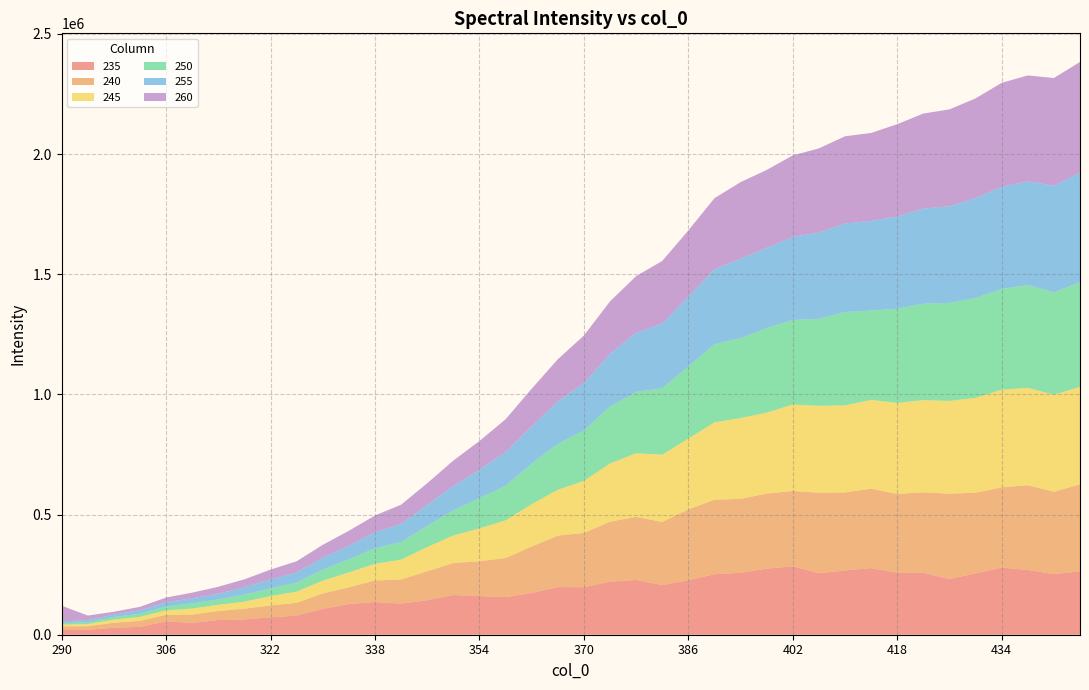

Reading left to right, extract all data points from this chart.

235: 290=22416.7	294=20857.8	298=29041.6	302=32839.8	306=55331.7	310=49282.2	314=61097.6	318=63796.7	322=72339.5	326=79751.6	330=107532.6	334=127757.8	338=135911.9	342=129618.7	346=143591.9	350=165138.6	354=160813.2	358=156686.0	362=173954.9	366=198317.0	370=197673.2	374=220864.2	378=227711.1	382=206522.9	386=226431.3	390=251910.9	394=257596.1	398=274760.7	402=284766.1	406=255806.5	410=267522.7	414=277123.9	418=257812.1	422=257884.3	426=231672.6	430=255403.8	434=279293.7	438=269241.1	442=252441.7	446=263297.9
240: 290=12275.0	294=14522.3	298=21058.0	302=24859.0	306=27500.2	310=34435.6	314=37792.3	318=44577.3	322=49411.2	326=53090.1	330=64282.4	334=69113.8	338=89859.4	342=100071.1	346=120546.5	350=133418.5	354=144694.5	358=162452.6	362=193085.5	366=214227.6	370=225959.9	374=249425.6	378=262895.9	382=262592.7	386=294969.5	390=310020.2	394=307551.3	398=312762.4	402=313299.4	406=335437.2	410=324549.3	414=330643.9	418=327948.7	422=334850.4	426=355156.4	430=335619.9	434=333950.3	438=352899.7	442=342418.6	446=362392.5
245: 290=7980.6	294=9132.4	298=12916.4	302=16382.6	306=18784.6	310=25108.3	314=25656.2	318=29134.9	322=38953.8	326=46409.4	330=53250.3	334=62452.5	338=69390.8	342=82789.8	346=100715.4	350=114277.4	354=137207.5	358=156493.1	362=176215.4	366=190727.2	370=216488.0	374=242301.8	378=264505.1	382=280108.9	386=295021.8	390=321469.1	394=336488.8	398=336278.8	402=359784.2	406=361092.5	410=362179.8	414=369317.9	418=378711.7	422=383510.2	426=385834.1	430=394513.1	434=406156.5	438=405162.1	442=403853.9	446=405619.7
250: 290=5517.1	294=7938.6	298=10711.7	302=13114.8	306=16054.9	310=21733.6	314=22355.0	318=29635.8	322=32646.4	326=37538.8	330=46201.3	334=54667.4	338=64338.1	342=73673.1	346=87697.3	350=104509.1	354=125706.6	358=144222.6	362=168790.6	366=190227.3	370=209199.2	374=236274.7	378=255064.0	382=276575.3	386=298716.8	390=325338.8	394=332517.1	398=351692.8	402=351748.1	406=362319.7	410=388562.3	414=371721.3	418=391694.2	422=400848.7	426=408148.2	430=415646.0	434=419166.7	438=427627.0	442=425949.2	446=435523.1
255: 290=7025.9	294=8843.8	298=9865.2	302=14700.4	306=17662.1	310=21289.4	314=23788.7	318=30191.2	322=37557.2	326=42284.3	330=49181.8	334=56149.4	338=66593.7	342=74715.7	346=87695.1	350=101623.1	354=118036.0	358=139814.6	362=154875.7	366=177054.3	370=198269.6	374=219933.0	378=245978.3	382=268471.9	386=290870.8	390=311522.2	394=330074.2	398=334486.0	402=345572.2	406=358655.2	410=368627.5	414=372926.9	418=383975.7	422=396321.9	426=401959.8	430=415161.7	434=425149.8	438=431811.7	442=443696.1	446=456014.1
260: 290=65567.4	294=18462.7	298=11955.5	302=14223.7	306=19480.4	310=23155.0	314=28837.8	318=33238.7	322=39942.0	326=46513.8	330=53558.9	334=62461.3	338=69889.5	342=79990.0	346=89972.1	350=105591.6	354=119388.7	358=136602.9	362=156445.3	366=175362.1	370=197123.8	374=218084.1	378=235851.9	382=260893.5	386=275954.3	390=295932.5	394=318859.5	398=323792.5	402=339108.8	406=350193.8	410=362425.7	414=366069.4	418=384034.7	422=395056.7	426=403099.7	430=415233.2	434=432567.4	438=440339.9	442=447854.4	446=460234.6